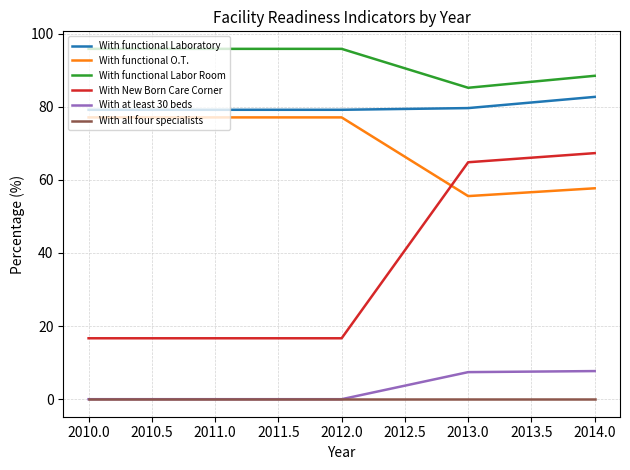

At which label is With functional Labor Room closest to 90?

2014.0